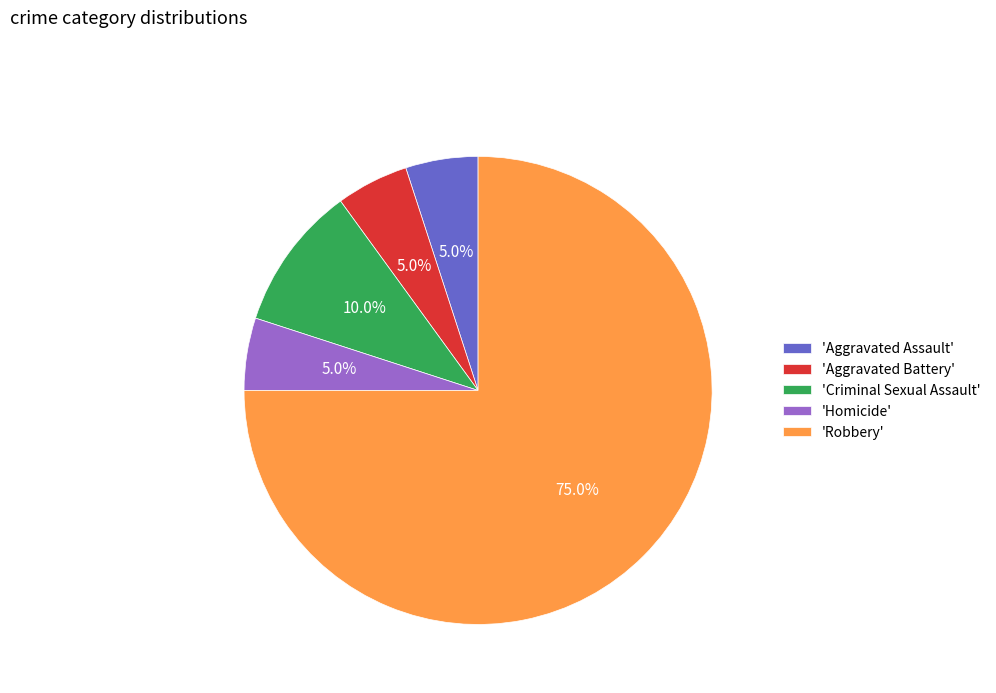

Does any single category account for the majority?

Yes